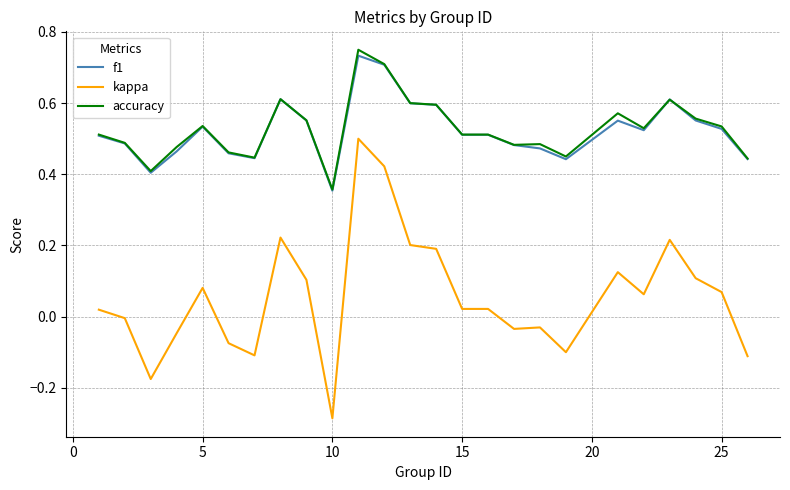

Which series has the widest spread of values?

kappa